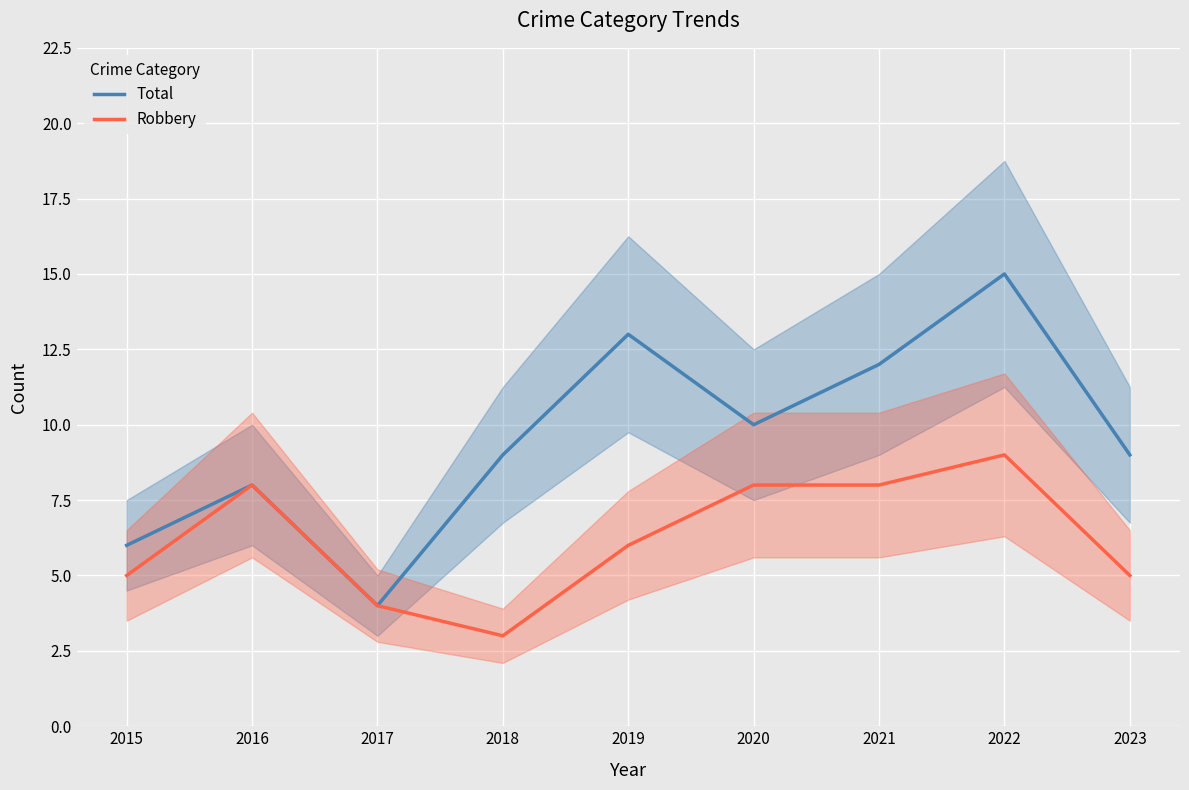

What is the value of the Total point at the 5th from the left?

13